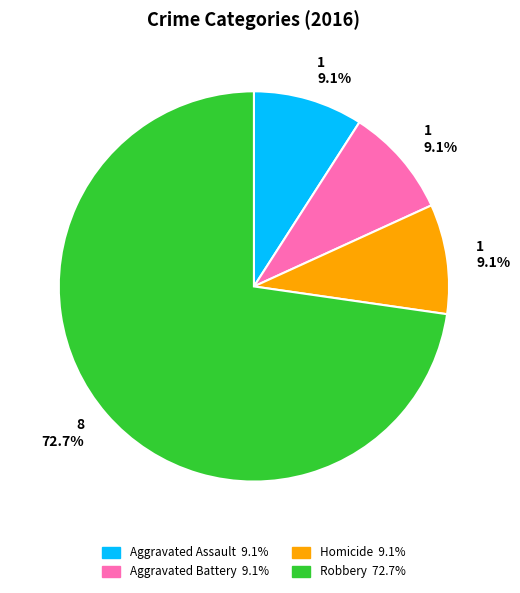

Does any single category account for the majority?

Yes